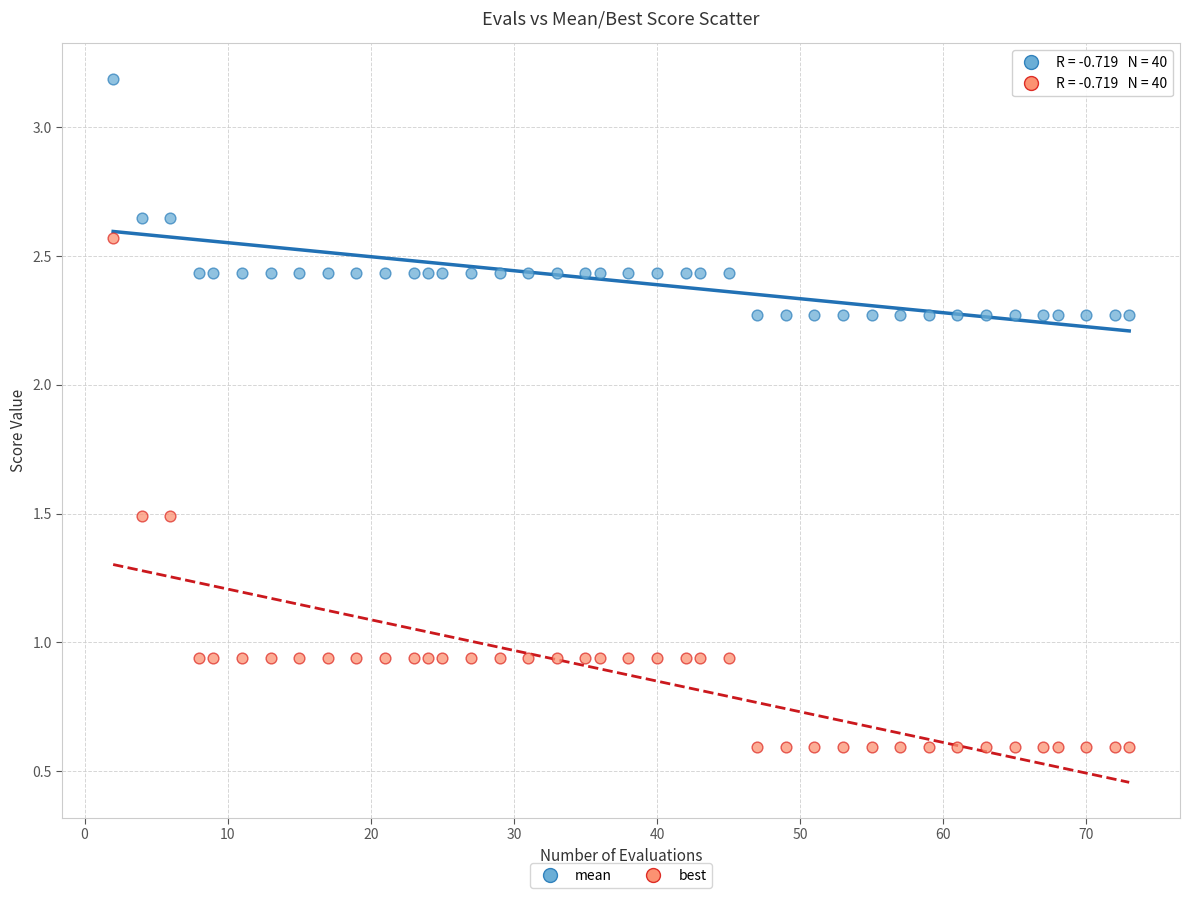

Which series contains the highest Y value?

mean